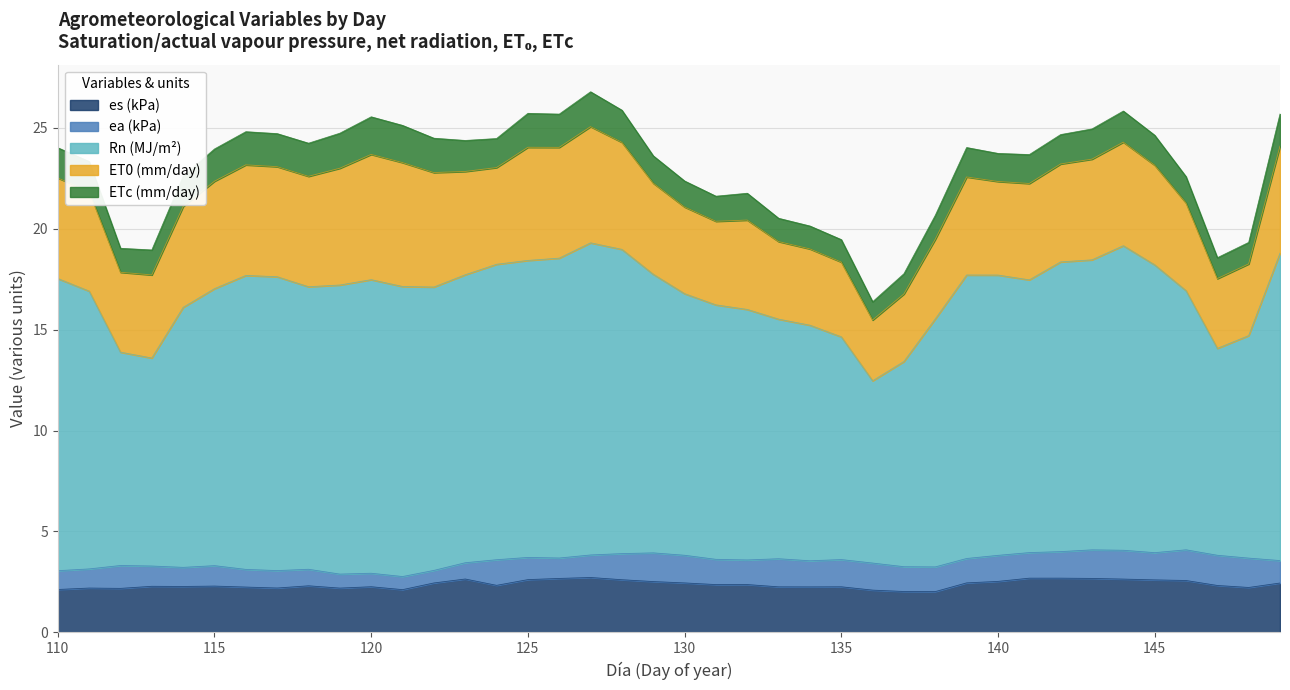

At which category does the chart reach its peak across all series?

127